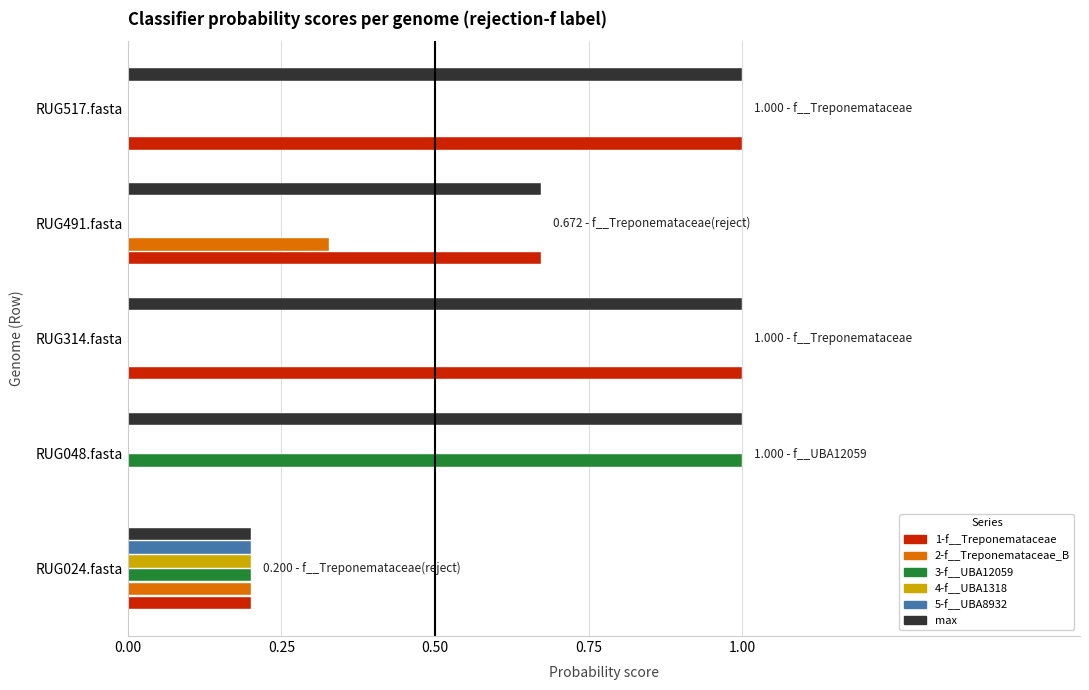

What is the highest value of the 1-f__Treponemataceae series?

1.0